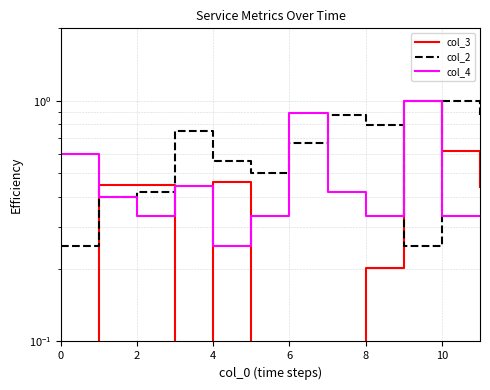

What is the average value of the col_4 series?

0.5